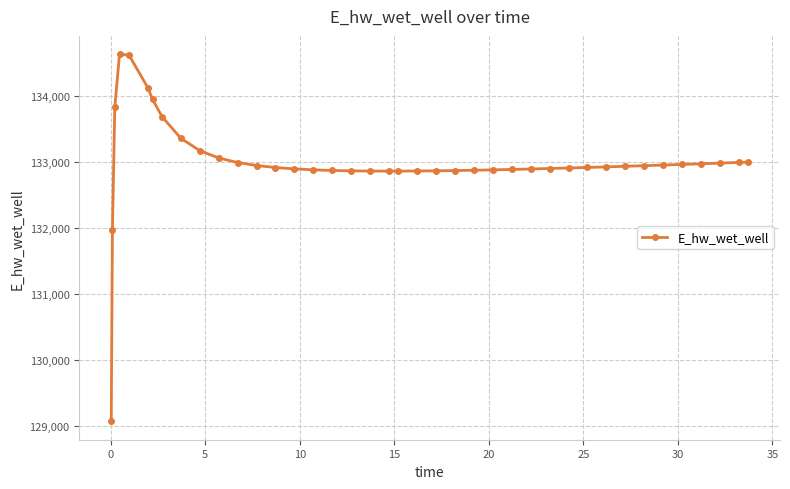

What is the difference between the maximum and minimum values?

5557.6